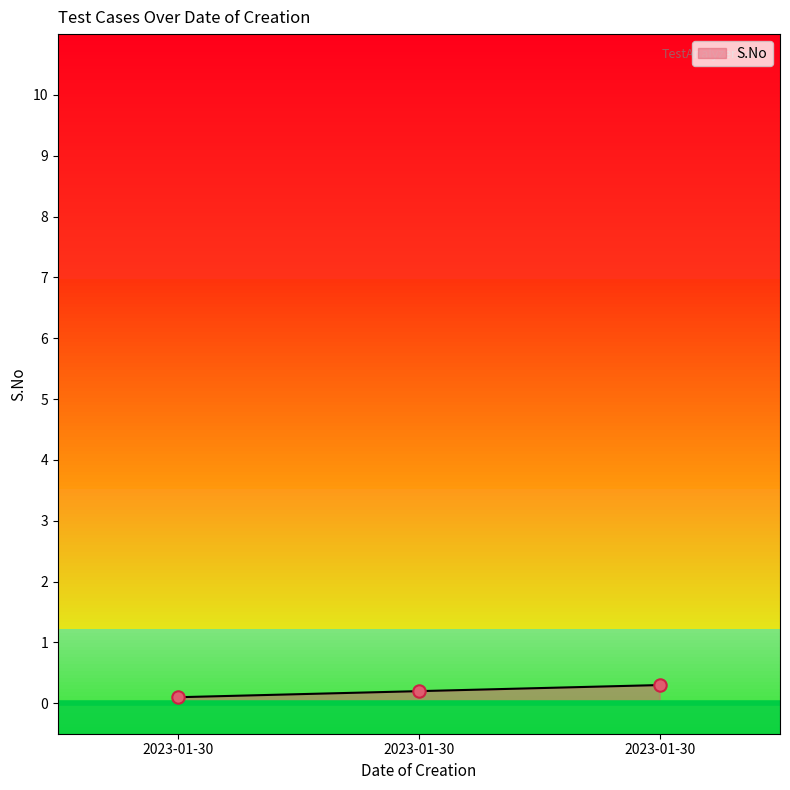

Approximately how many times larger is the value at 2023-01-30 compared to 2023-01-30?

1.5